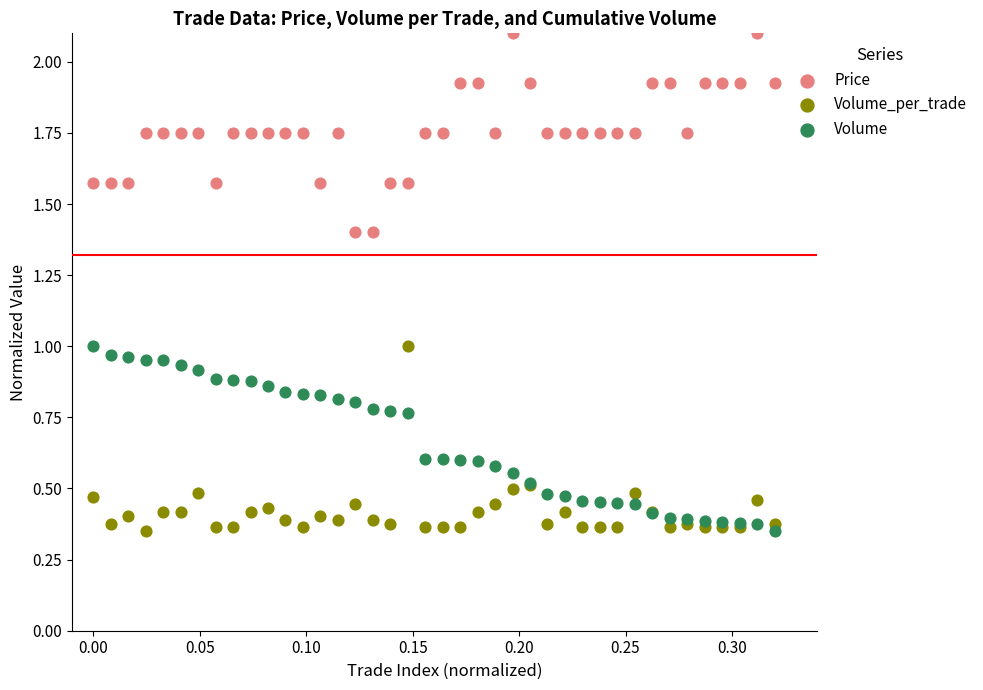

Which series has the widest spread of Y values?

Price